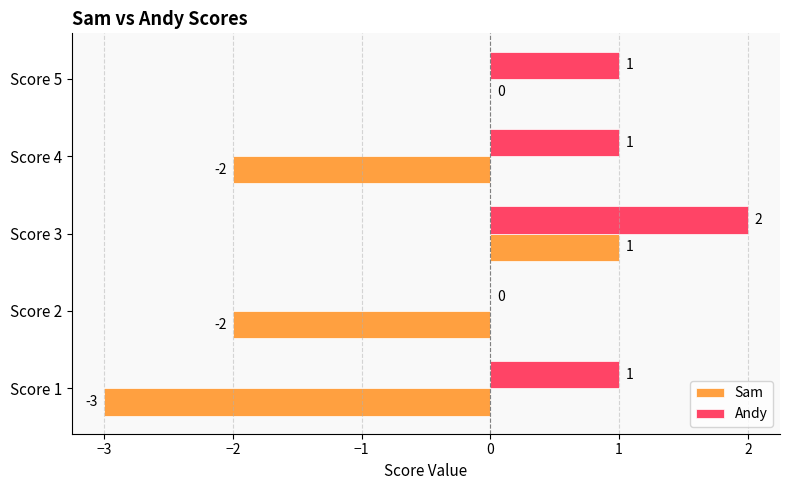

What are all the series names shown in the legend?

Sam, Andy